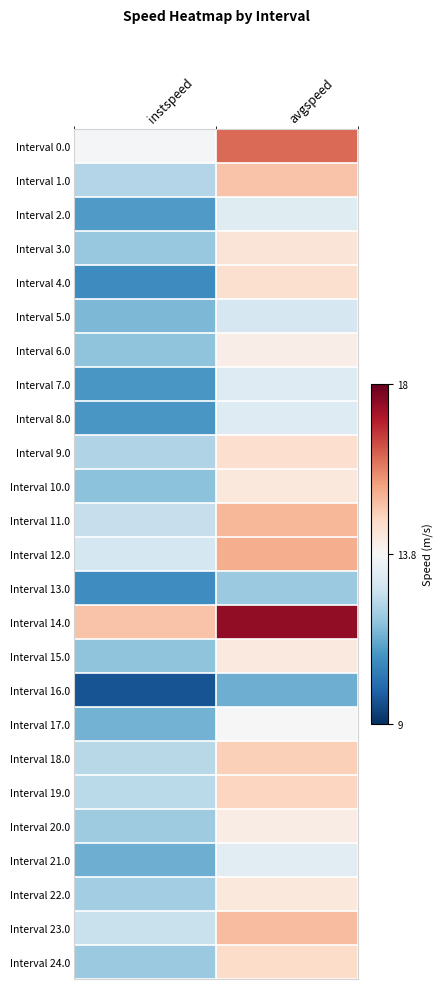

Rank the series at avgspeed from lowest to highest value.

Interval 16.0, Interval 13.0, Interval 5.0, Interval 8.0, Interval 7.0, Interval 2.0, Interval 21.0, Interval 17.0, Interval 6.0, Interval 20.0, Interval 15.0, Interval 22.0, Interval 10.0, Interval 3.0, Interval 4.0, Interval 9.0, Interval 24.0, Interval 19.0, Interval 18.0, Interval 1.0, Interval 23.0, Interval 11.0, Interval 12.0, Interval 0.0, Interval 14.0